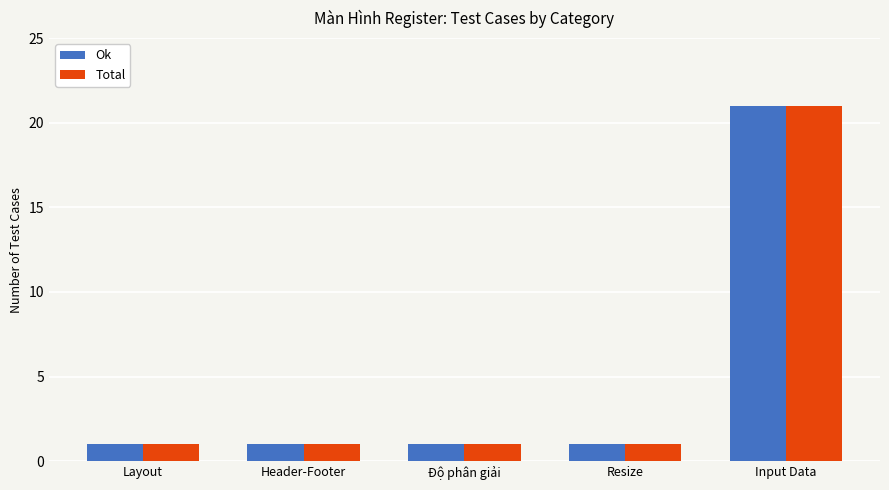

What is the label of the 5th bar from the right?

Layout